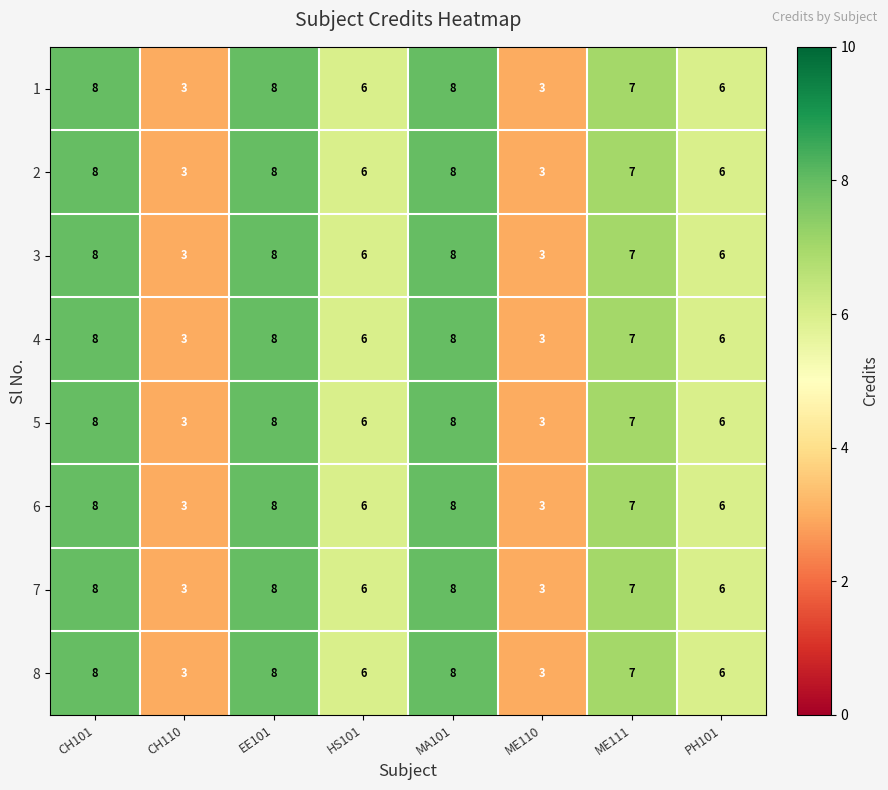

Read the 1 value at PH101.

6